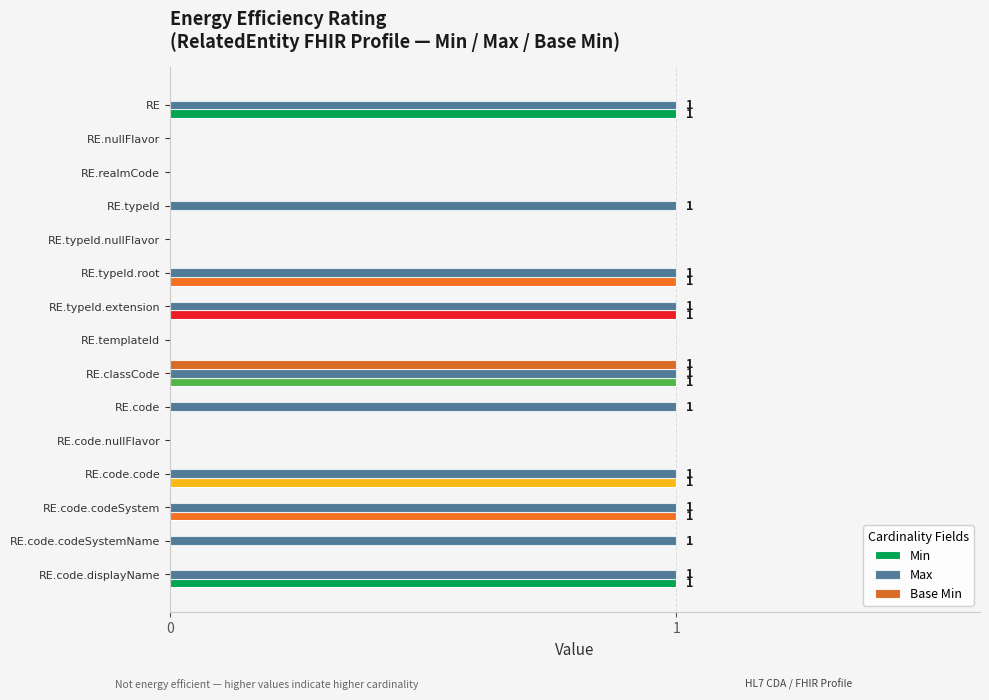

What is the sum of all Min values?

7